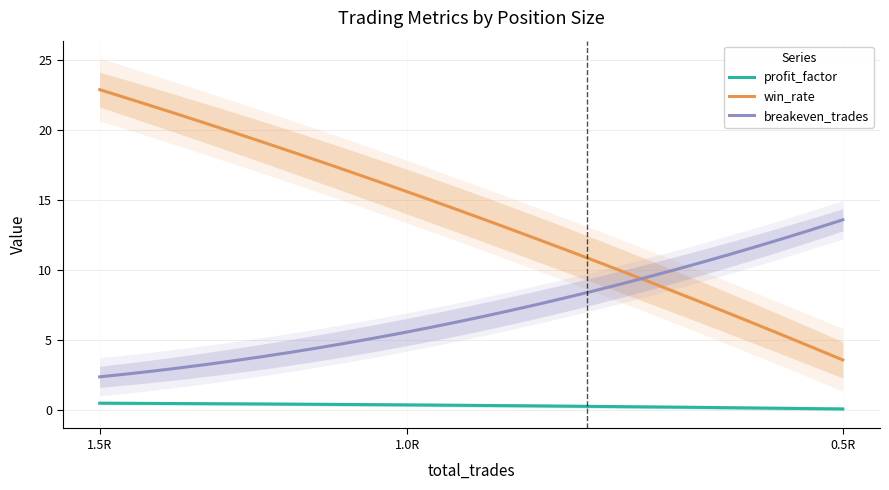

What is the total value across all series at 0.5R?

17.3